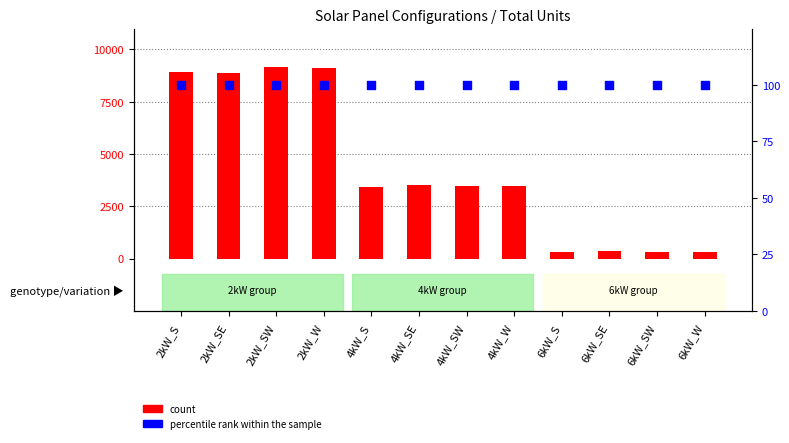

Is the value of count at 2kW_W greater than the value of percentile rank within the sample at 2kW_W?

Yes